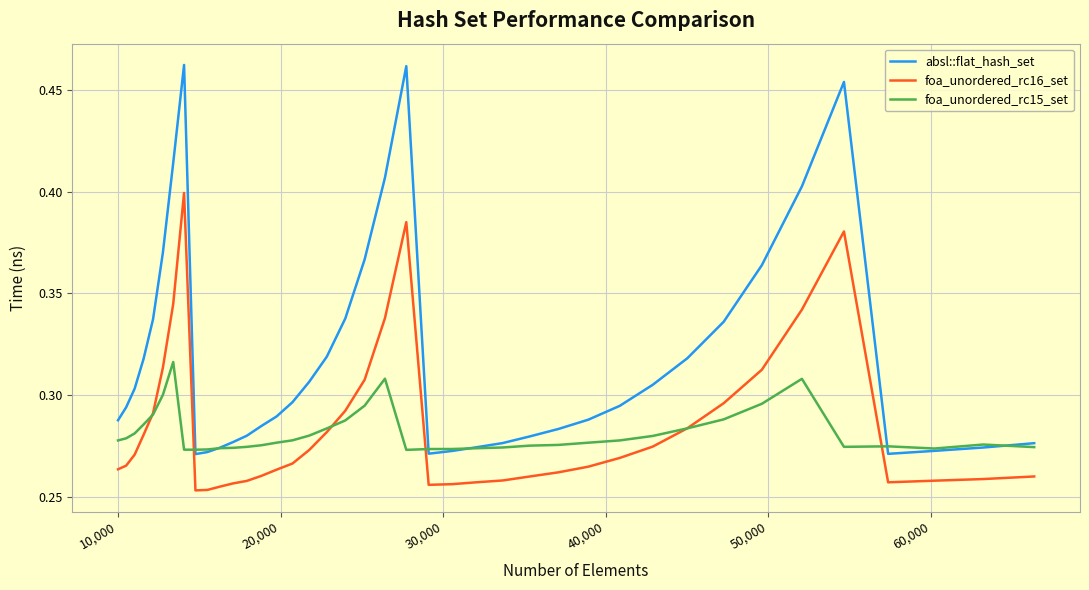

True or false: absl::flat_hash_set and foa_unordered_rc16_set intersect in this chart.

False